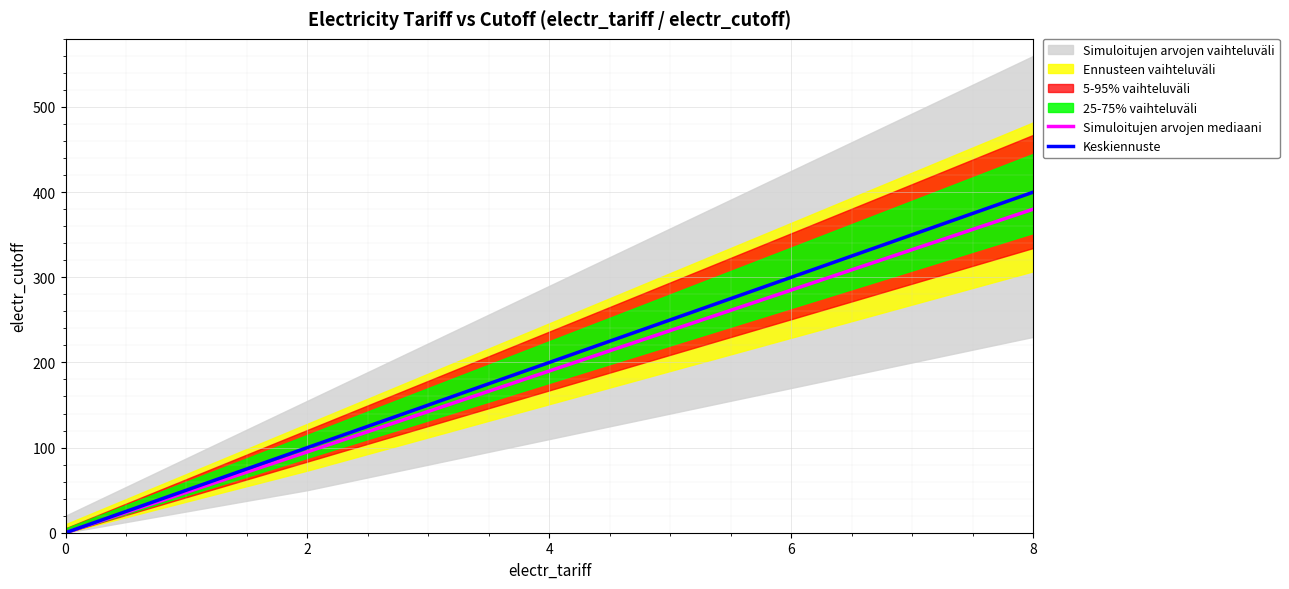

True or false: Simuloitujen arvojen mediaani has more than 1 interior local peaks.

False